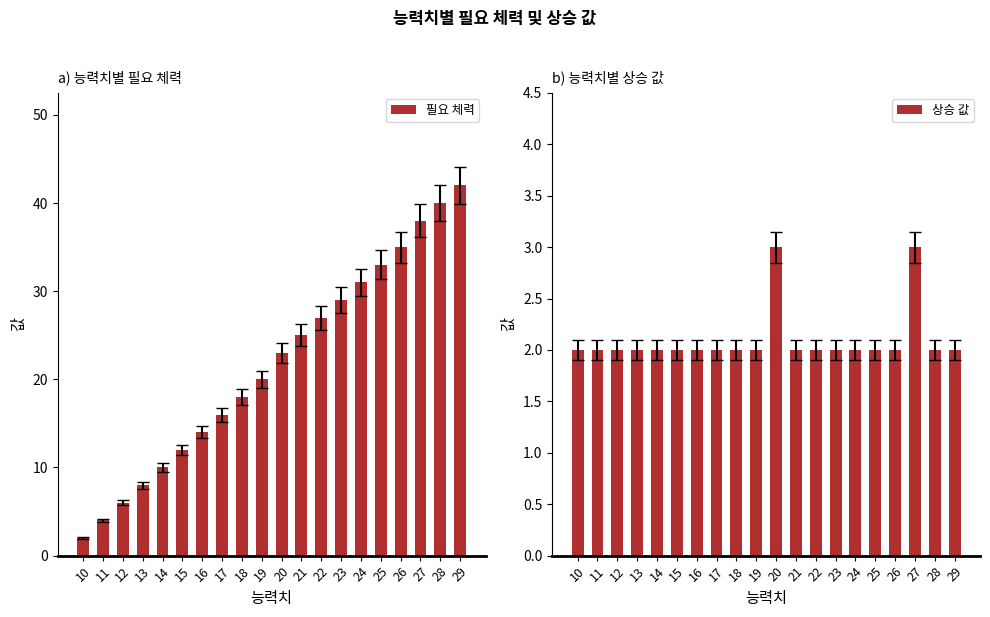

At which label is 상승 값 closest to 2?

10